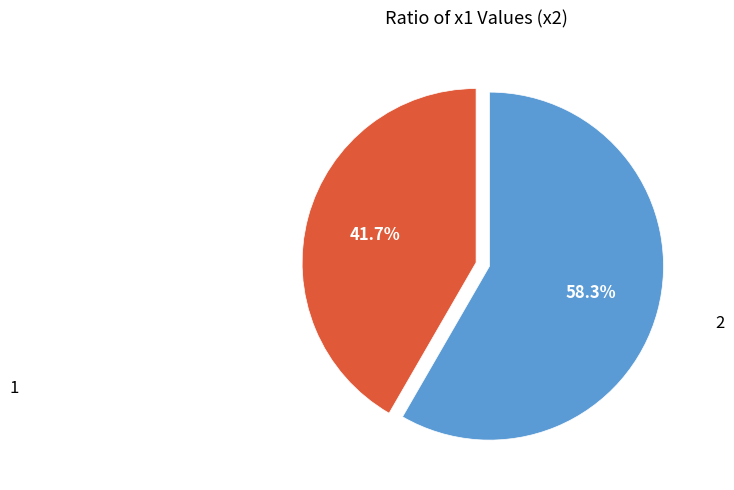

Is there a majority slice in this chart?

Yes